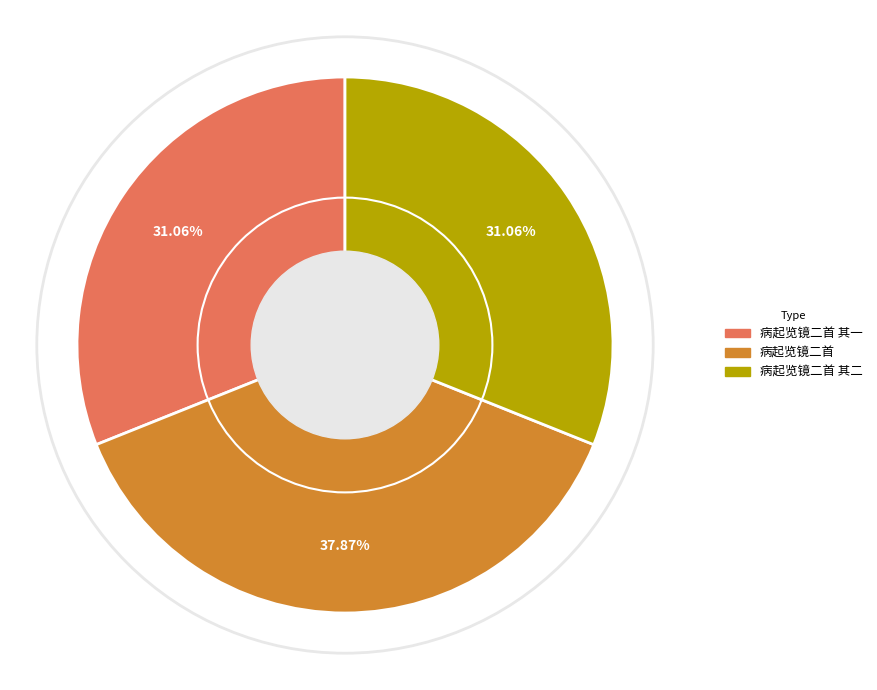

Is there any slice that represents more than half of the pie?

No